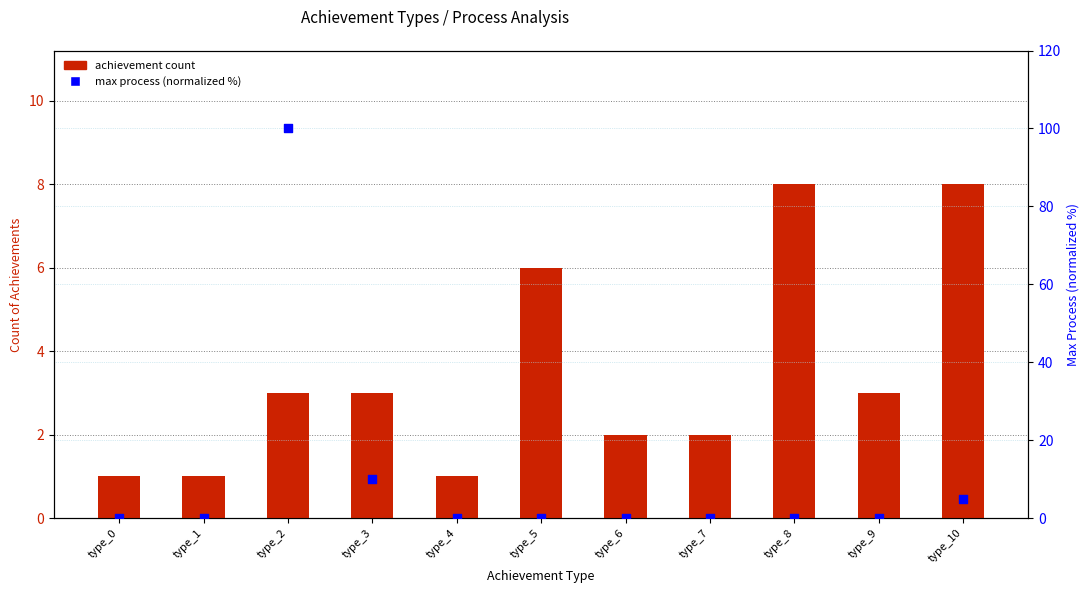

What is the total value across all series at type_4?

1.0